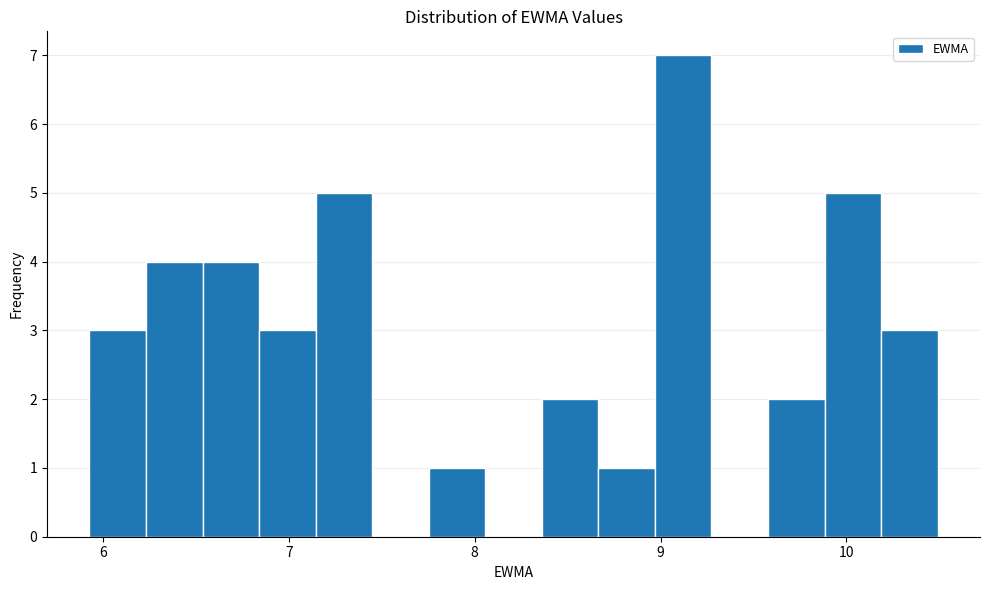

Read against the x-axis, roughly where is the centre of the tallest bar?

9.1